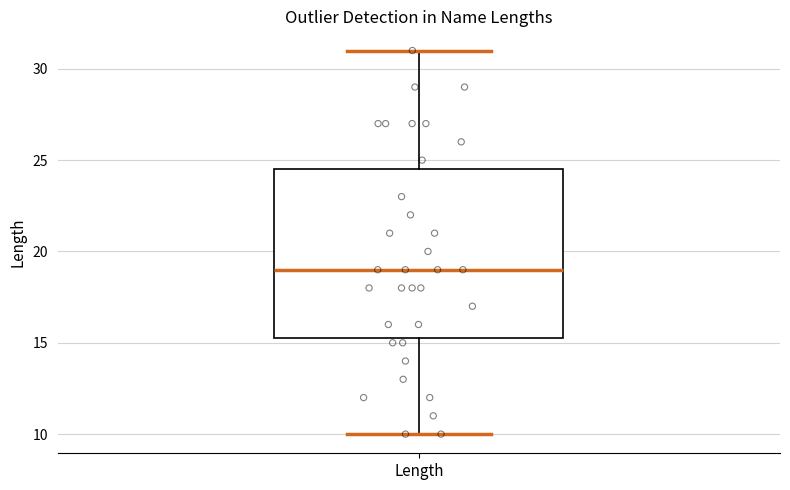

Where does the median line of the box for Length sit on the y-axis? The values are not printed on the chart, so give them approximately, as read against the axis.

19.0